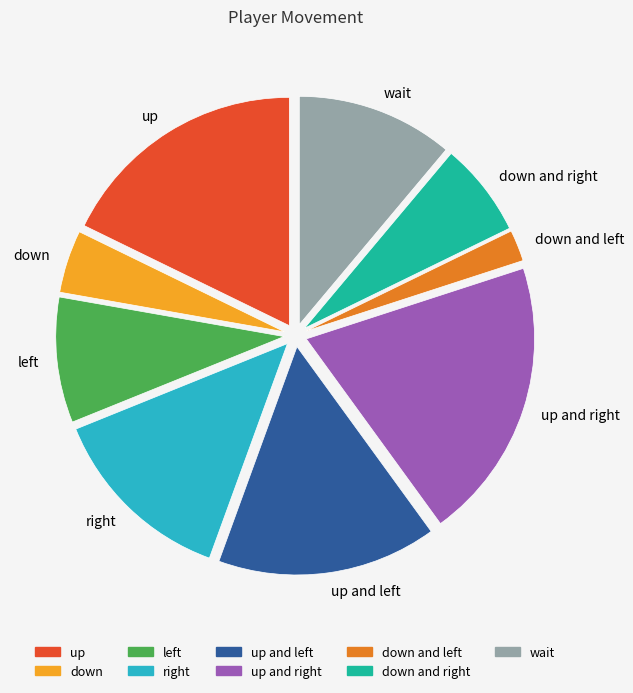

How many segments does this pie chart have?

9